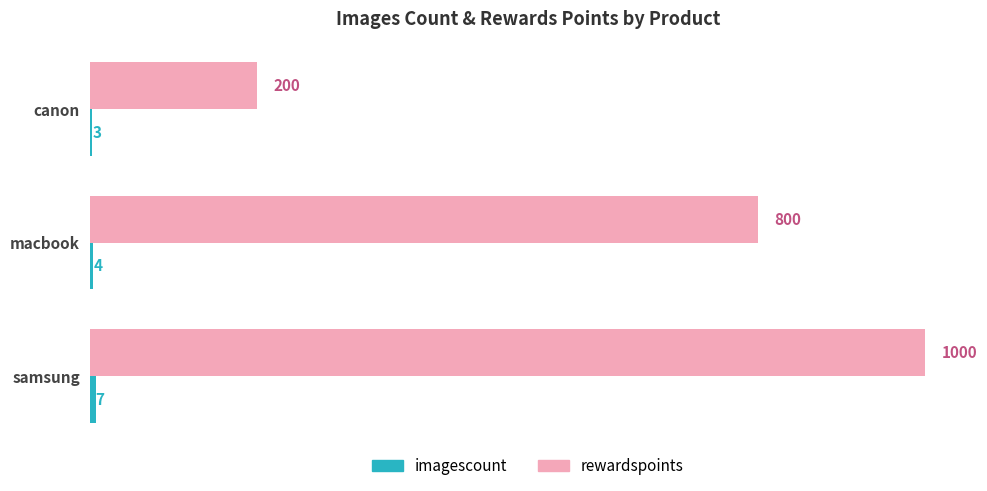

What is the average value of the rewardspoints series?

667